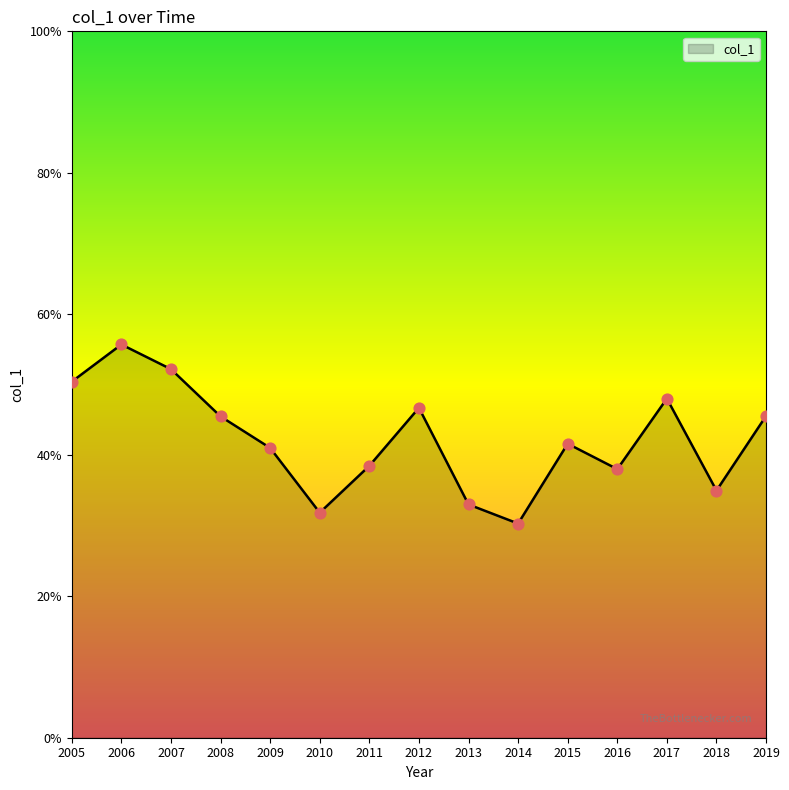

Which has a higher value, 2010 or 2018?

2018